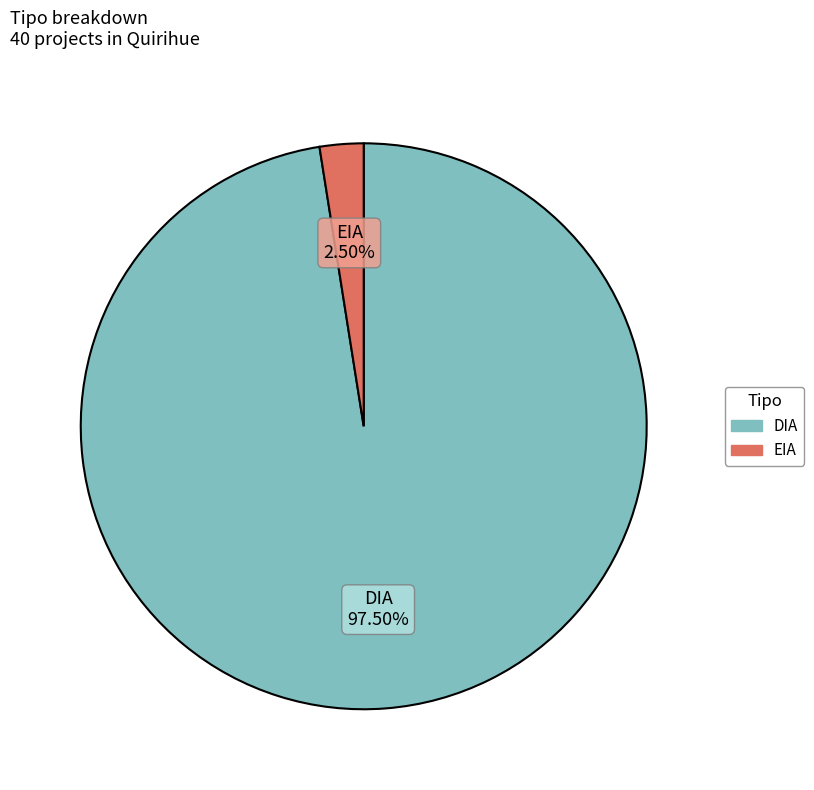

How many slices are in this pie chart?

2